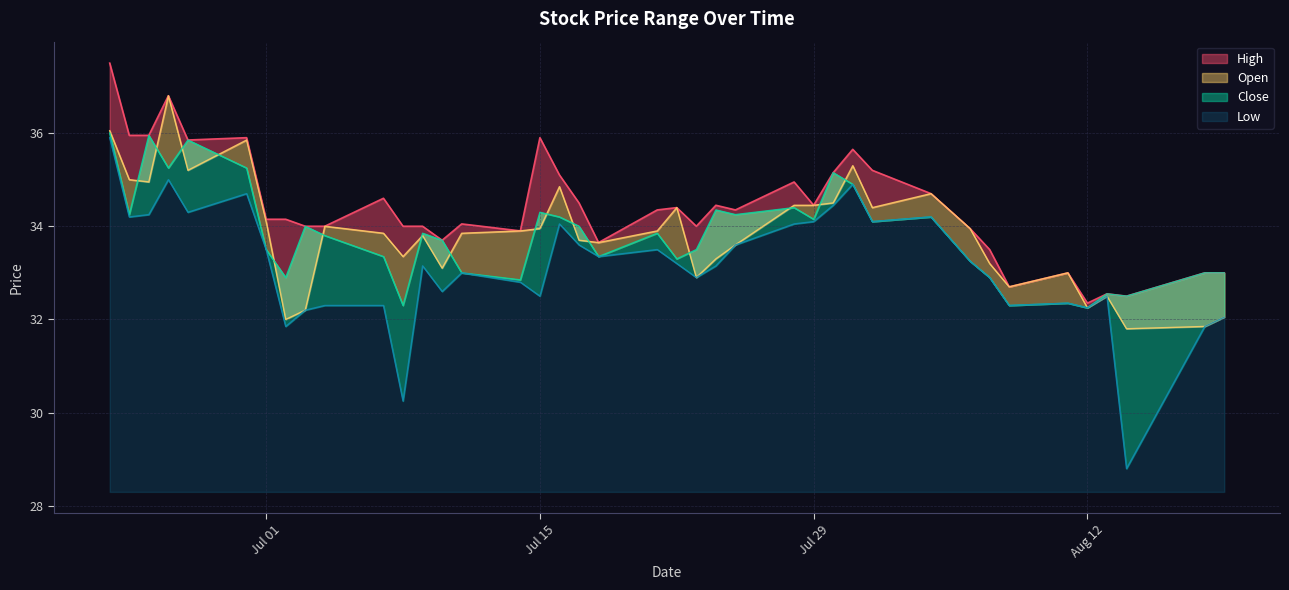

How many lines are shown in the chart?

4